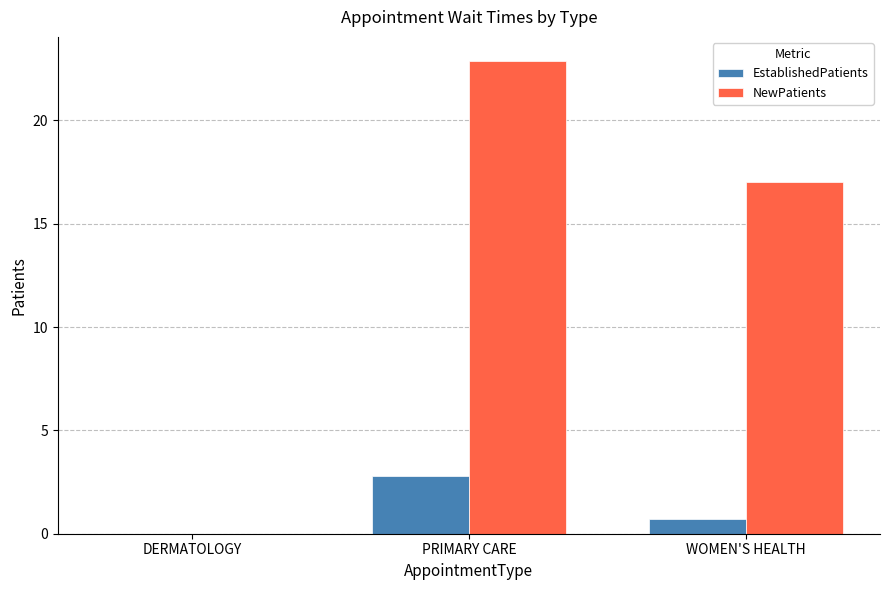

The value of EstablishedPatients at DERMATOLOGY is 1.7. True or false?

False